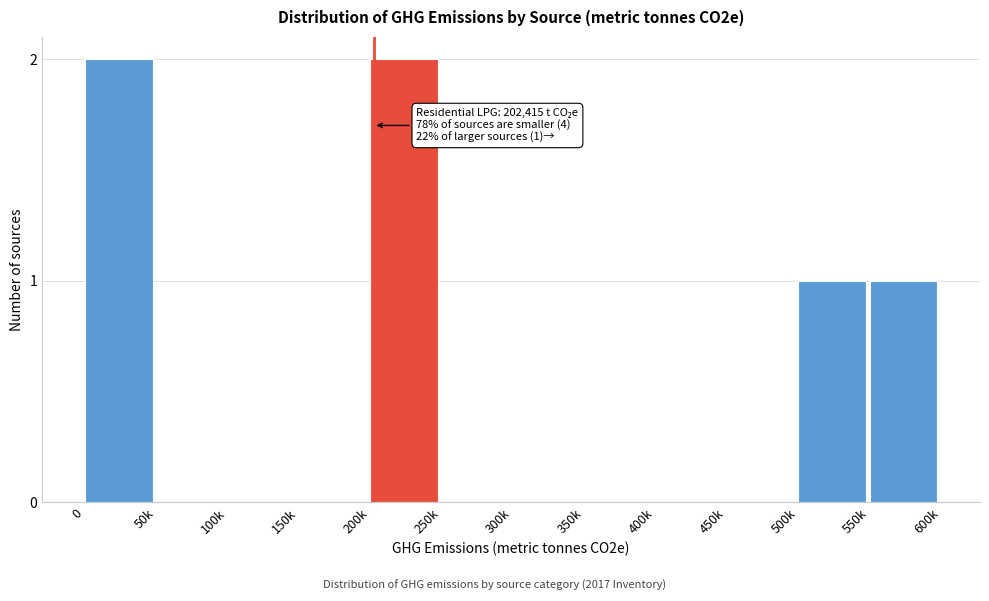

Reading left to right, what are all the values shown in this chart?

0=2	50k=0	100k=0	150k=0	200k=2	250k=0	300k=0	350k=0	400k=0	450k=0	500k=1	550k=1